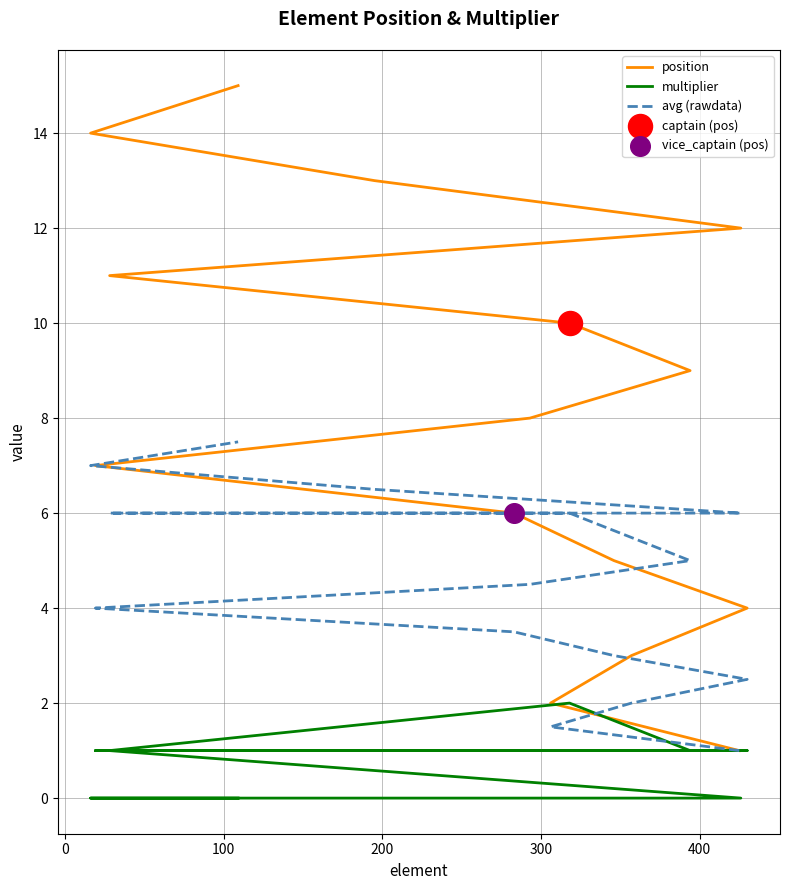

Which series has the widest spread of Y values?

position